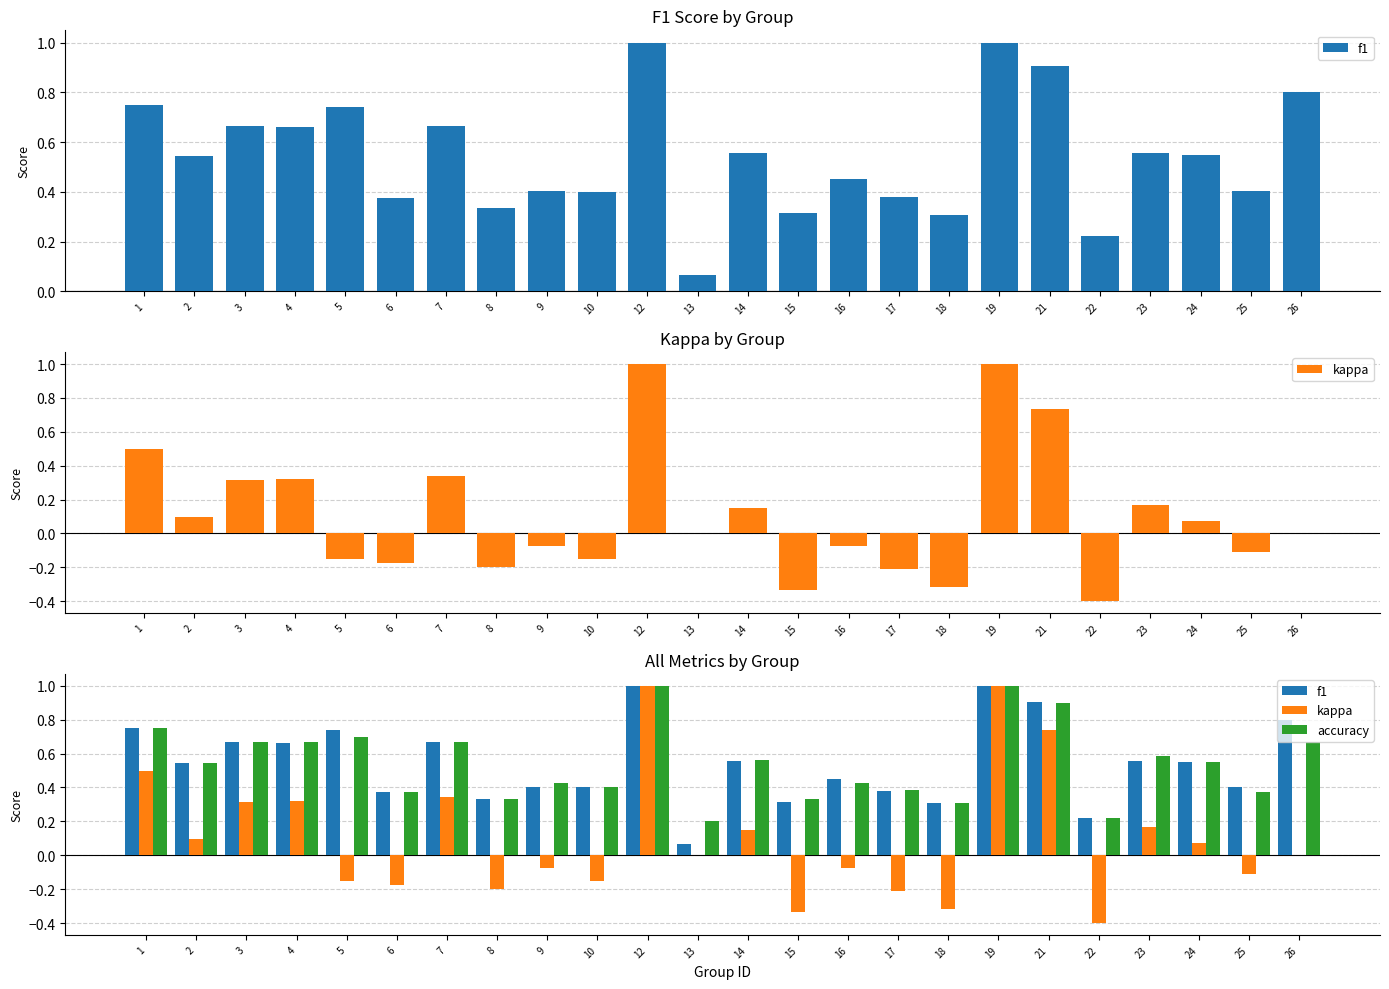

How many series are shown in this chart?

3